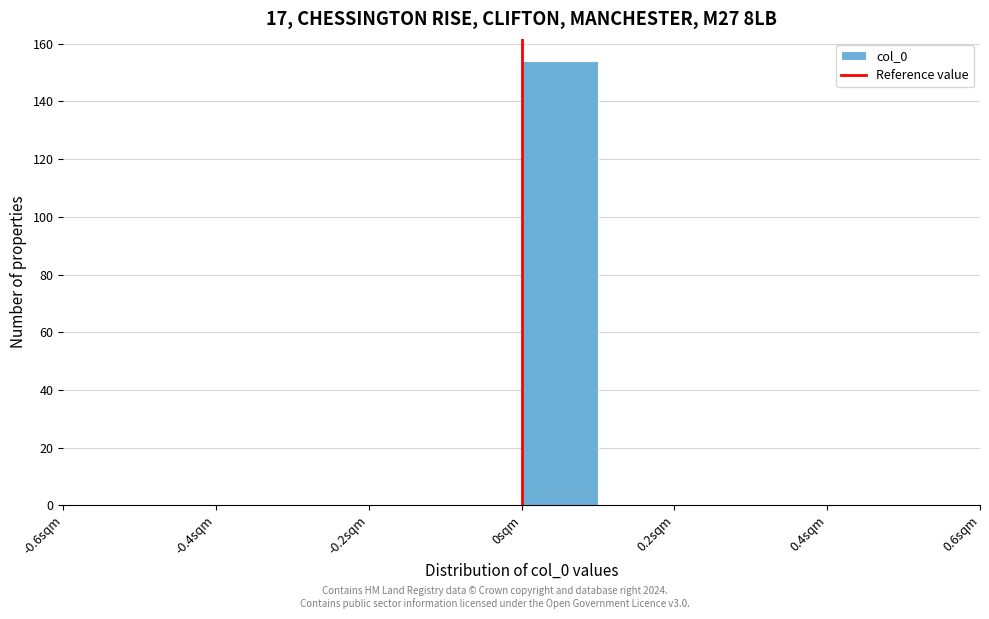

What is the height of the bar covering 0.0 to 0.1 on the x-axis? The values are not printed on the chart, so give them approximately, as read against the axis.

154